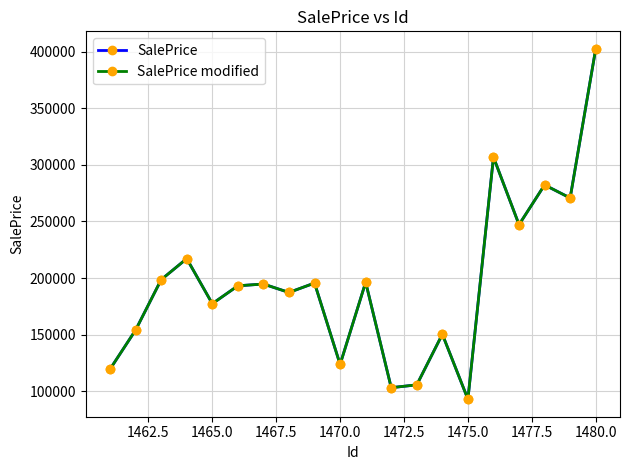

Which series has the widest spread of values?

SalePrice